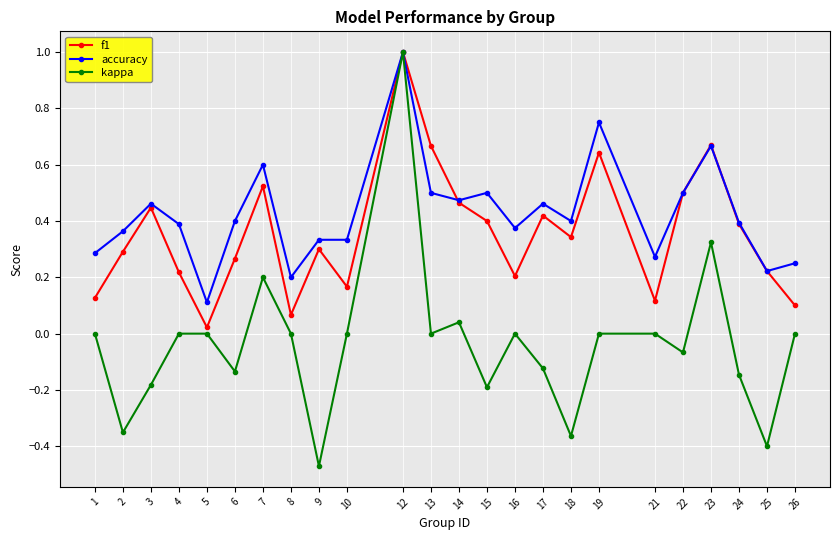

At which category is the sum across all series the highest?

12